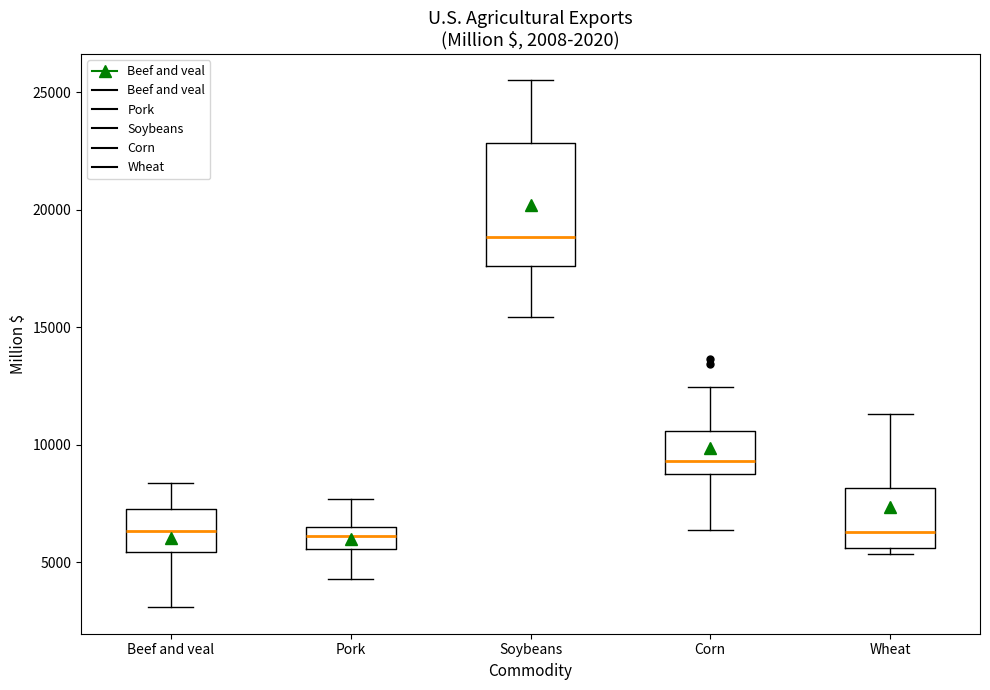

Which box is the tallest, from its lower edge to its upper edge?

Soybeans